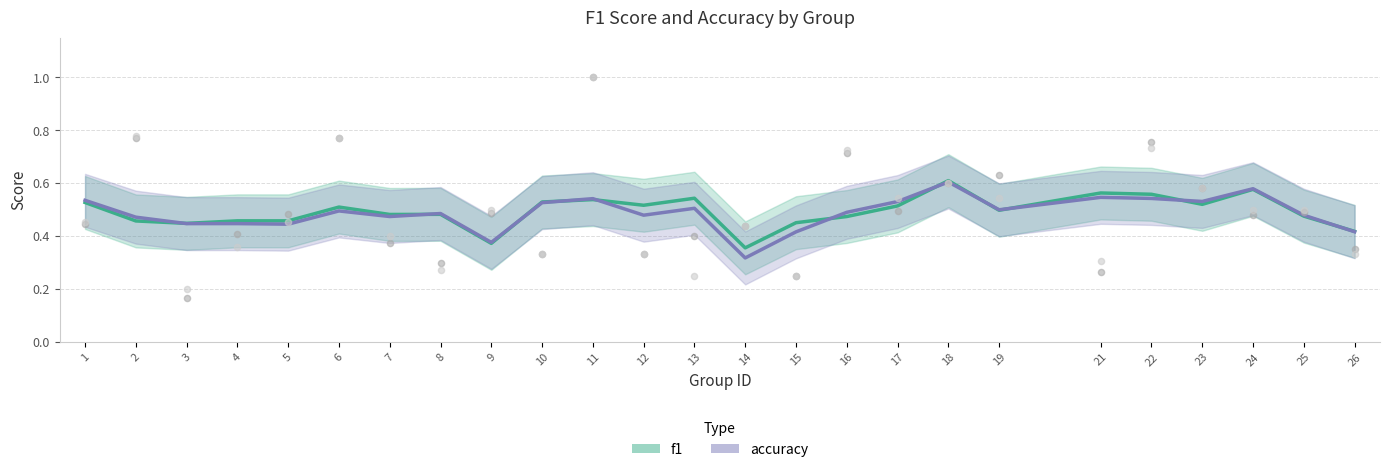

What is the total value across all series at 6?

1.0